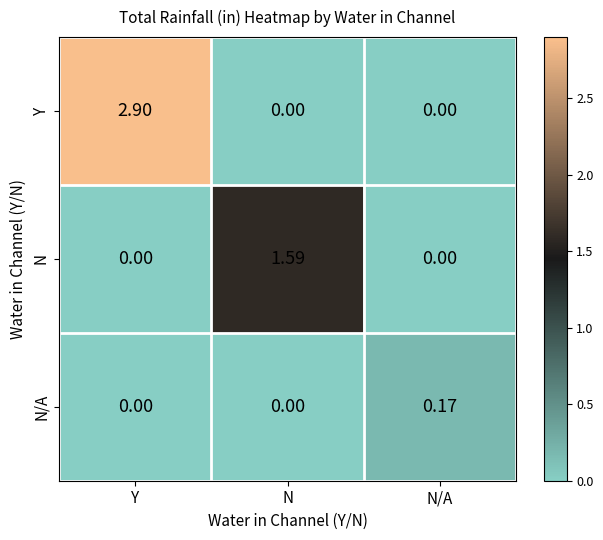

Which label corresponds to the largest value in the chart?

Y